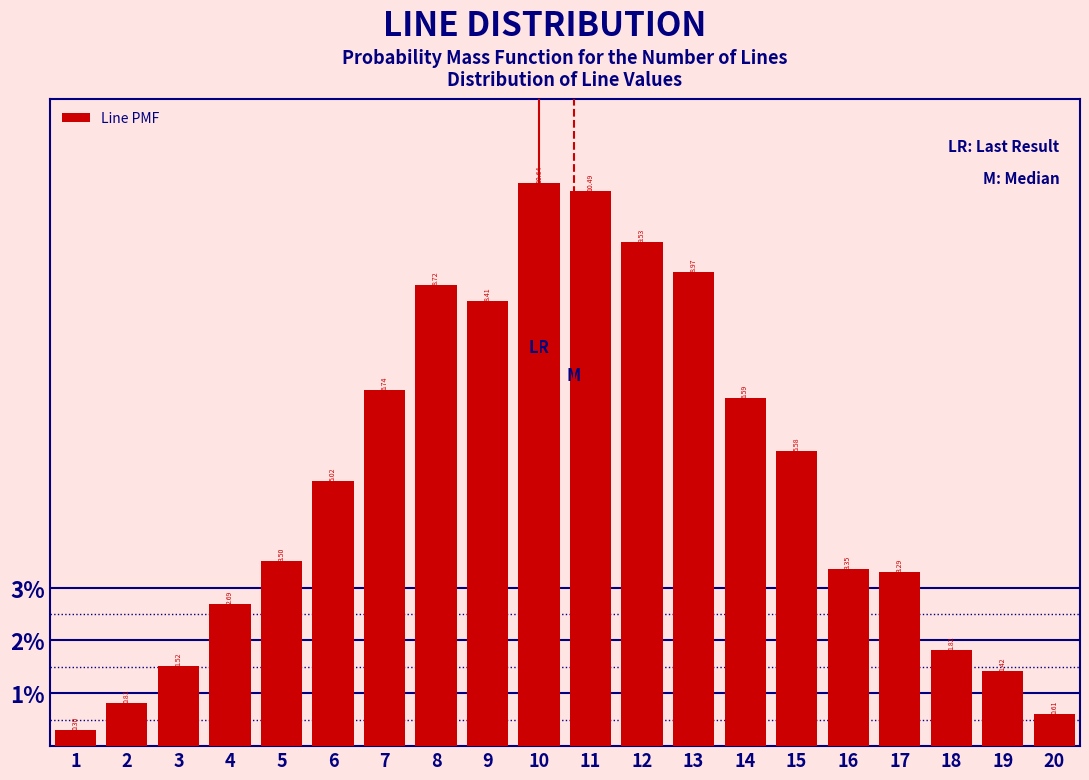

Reading left to right, transcribe this chart: for each bar, give the range it covers on the x-axis and its height.

0.5 to 1.5: 0.30
1.5 to 2.5: 0.81
2.5 to 3.5: 1.52
3.5 to 4.5: 2.69
4.5 to 5.5: 3.50
5.5 to 6.5: 5.02
6.5 to 7.5: 6.74
7.5 to 8.5: 8.72
8.5 to 9.5: 8.41
9.5 to 10.5: 10.64
10.5 to 11.5: 10.49
11.5 to 12.5: 9.53
12.5 to 13.5: 8.97
13.5 to 14.5: 6.59
14.5 to 15.5: 5.58
15.5 to 16.5: 3.35
16.5 to 17.5: 3.29
17.5 to 18.5: 1.82
18.5 to 19.5: 1.42
19.5 to 20.5: 0.61